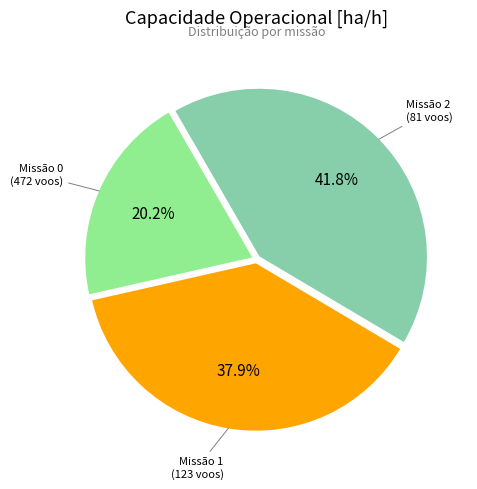

Is there a majority slice in this chart?

No